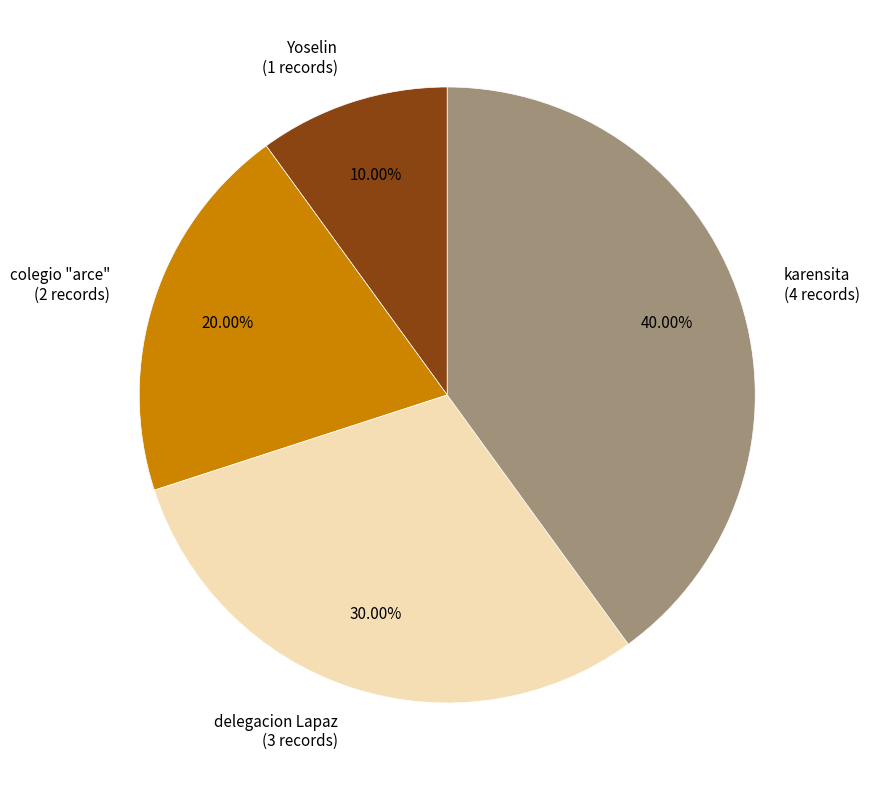

Is there any slice that represents more than half of the pie?

No